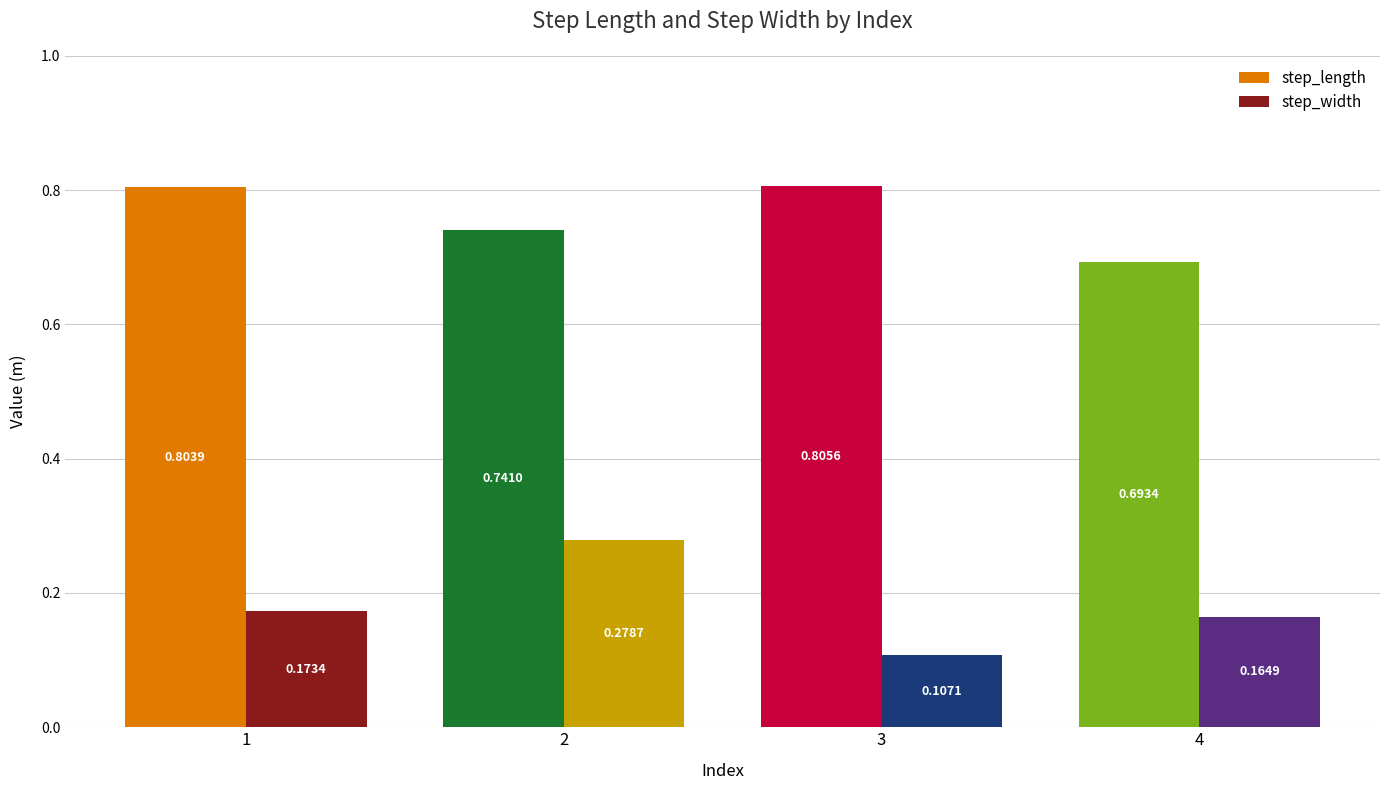

Reading right to left, what are all the values shown in this chart?

step_length: 0.7	0.8	0.7	0.8
step_width: 0.2	0.1	0.3	0.2